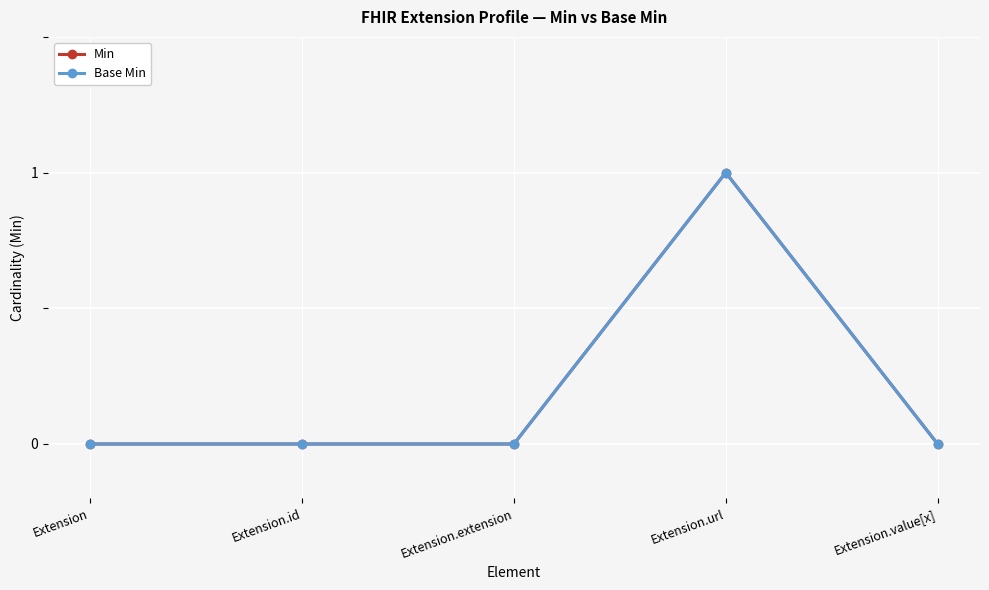

Is it true that Min equals 0 at Extension.id?

True